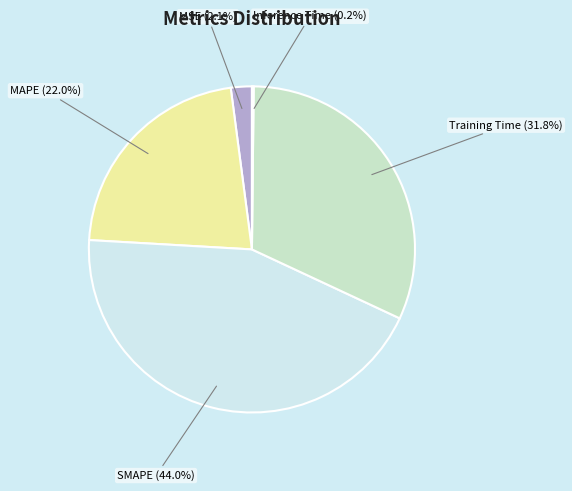

How much of the chart is everything except SMAPE?

56.0%